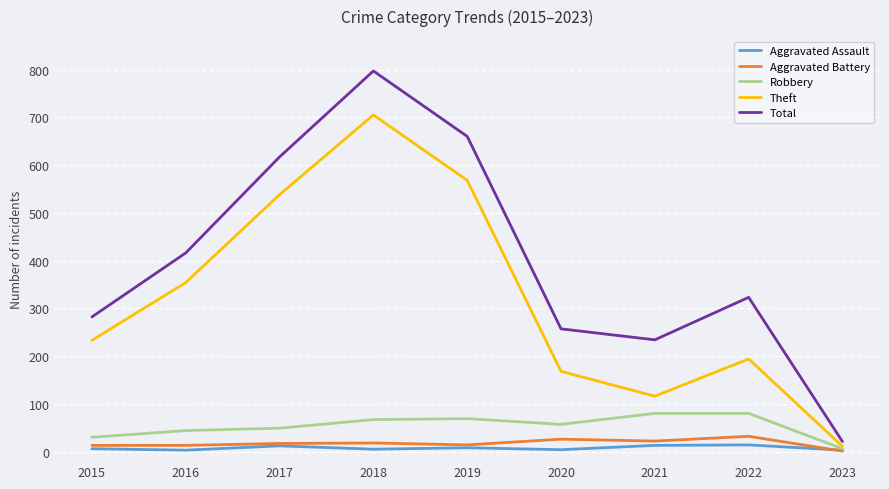

What is the difference between the maximum and minimum values in the Theft series?

694